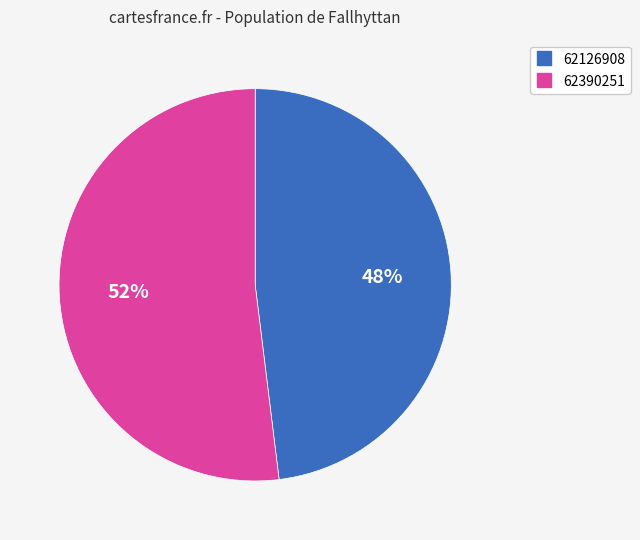

How many segments does this pie chart have?

2